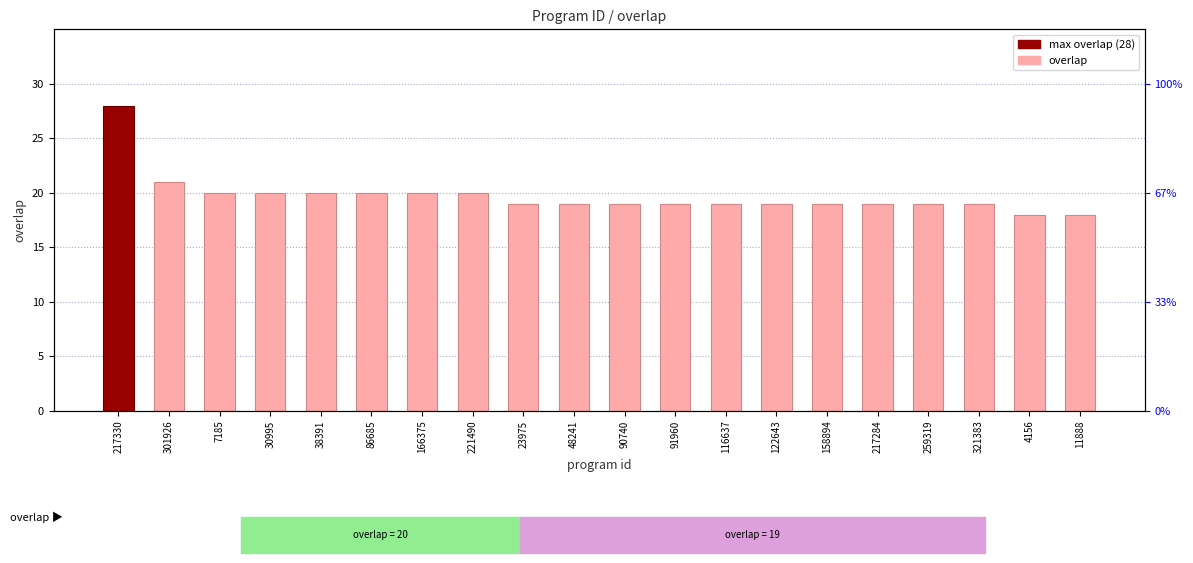

Reading left to right, what are all the values shown in this chart?

217330=28	301926=21	7185=20	30995=20	38391=20	86685=20	166375=20	221490=20	23975=19	48241=19	90740=19	91960=19	116637=19	122643=19	158894=19	217284=19	259319=19	321383=19	4156=18	11888=18